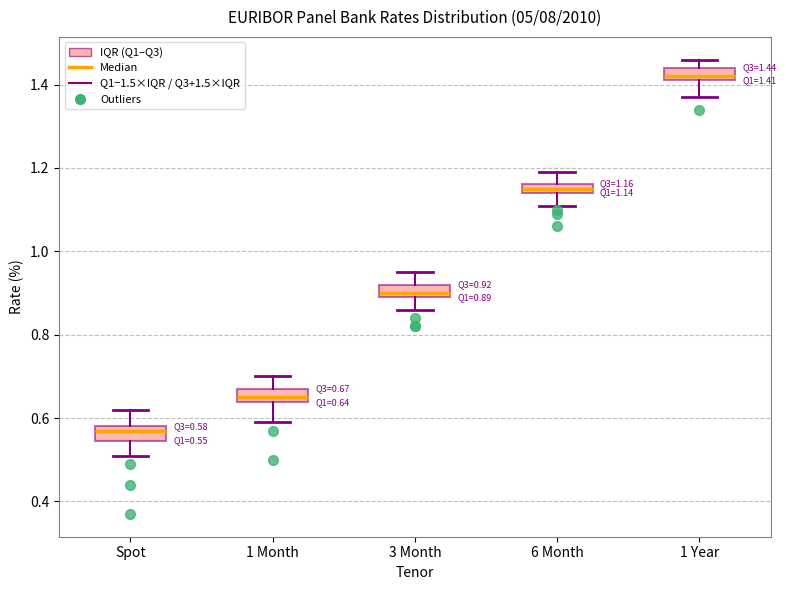

Which box's median line is the lowest?

Spot